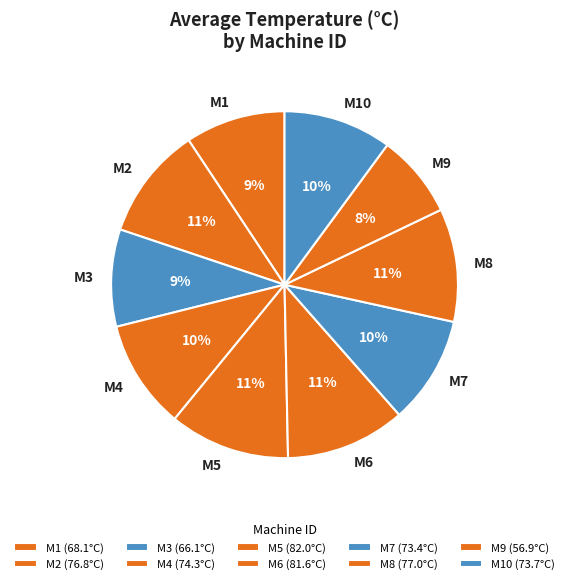

Combined, do M5 and M8 account for over 50%?

No